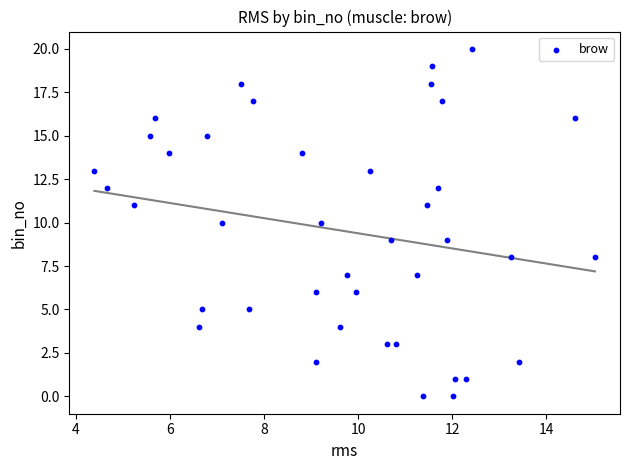

What is the range of Y values (max minus min)?

20